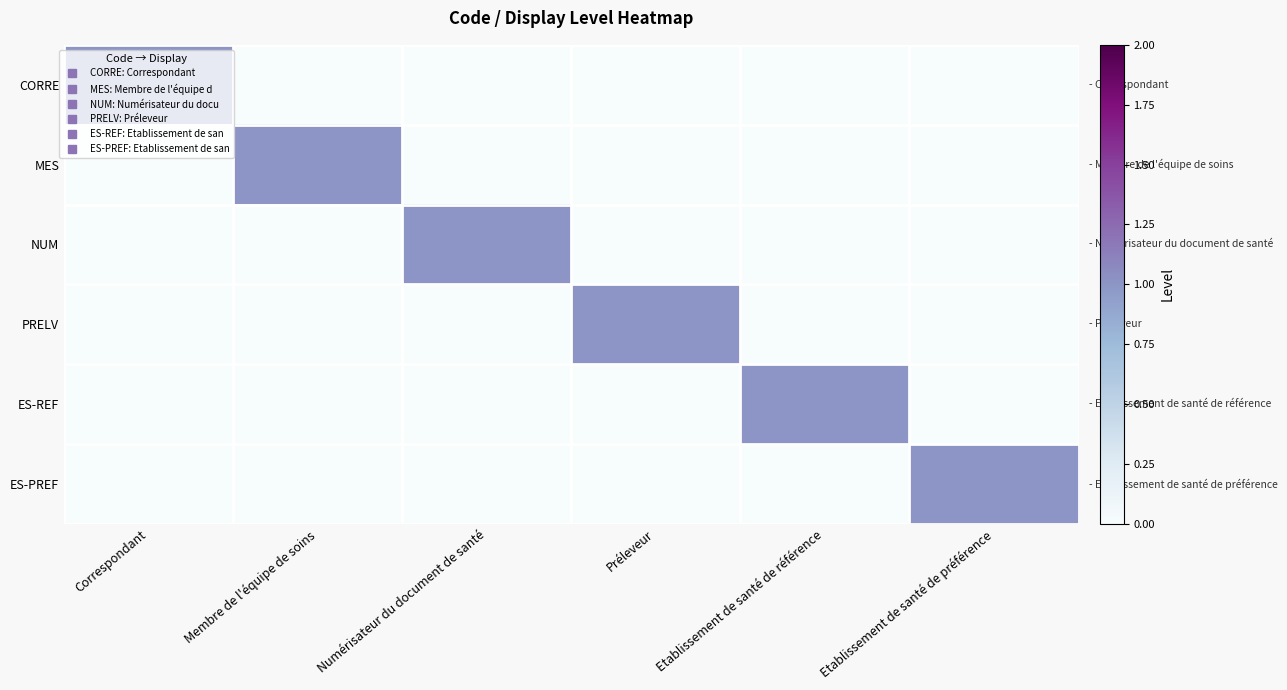

Which label corresponds to the largest value in the chart?

Correspondant